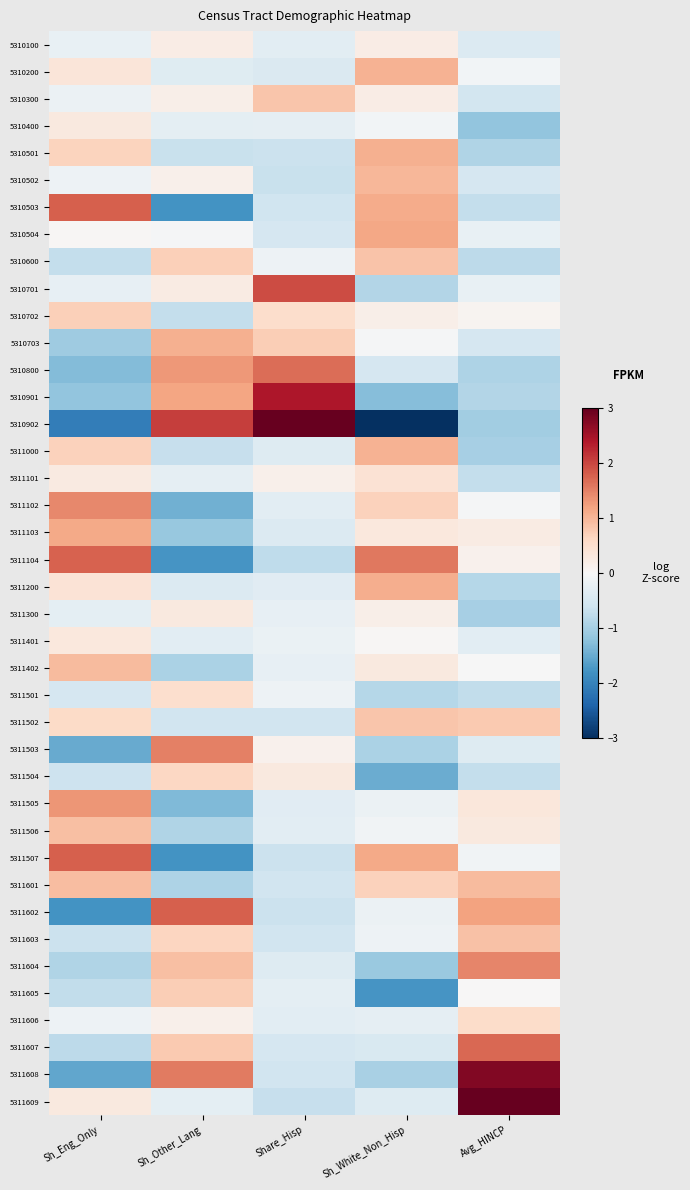

Which series has the widest spread of values?

5310902